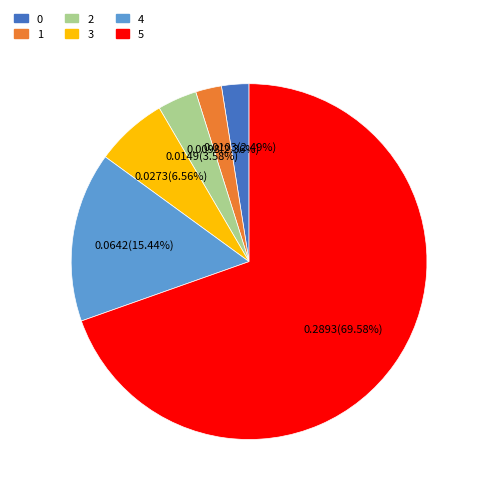

To the nearest percent, what portion does 0 represent?

2%